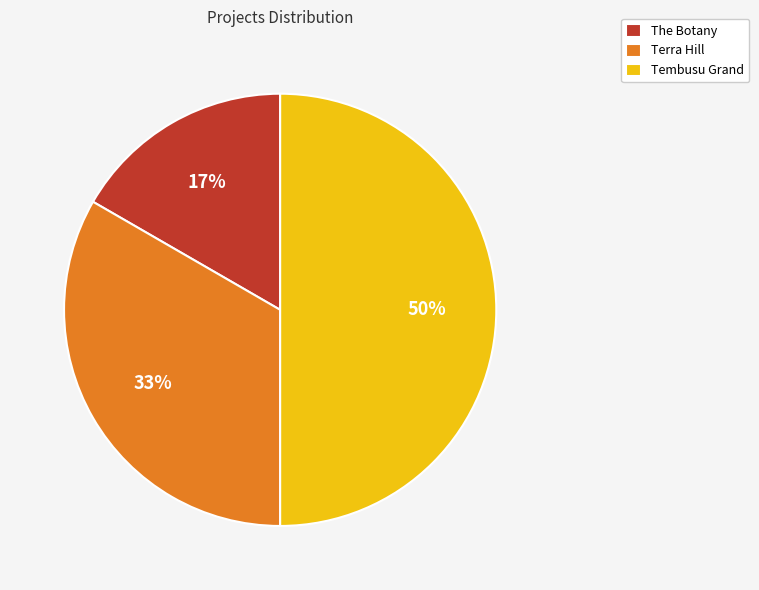

To the nearest percent, what is the combined percentage of Tembusu Grand and The Botany?

67%